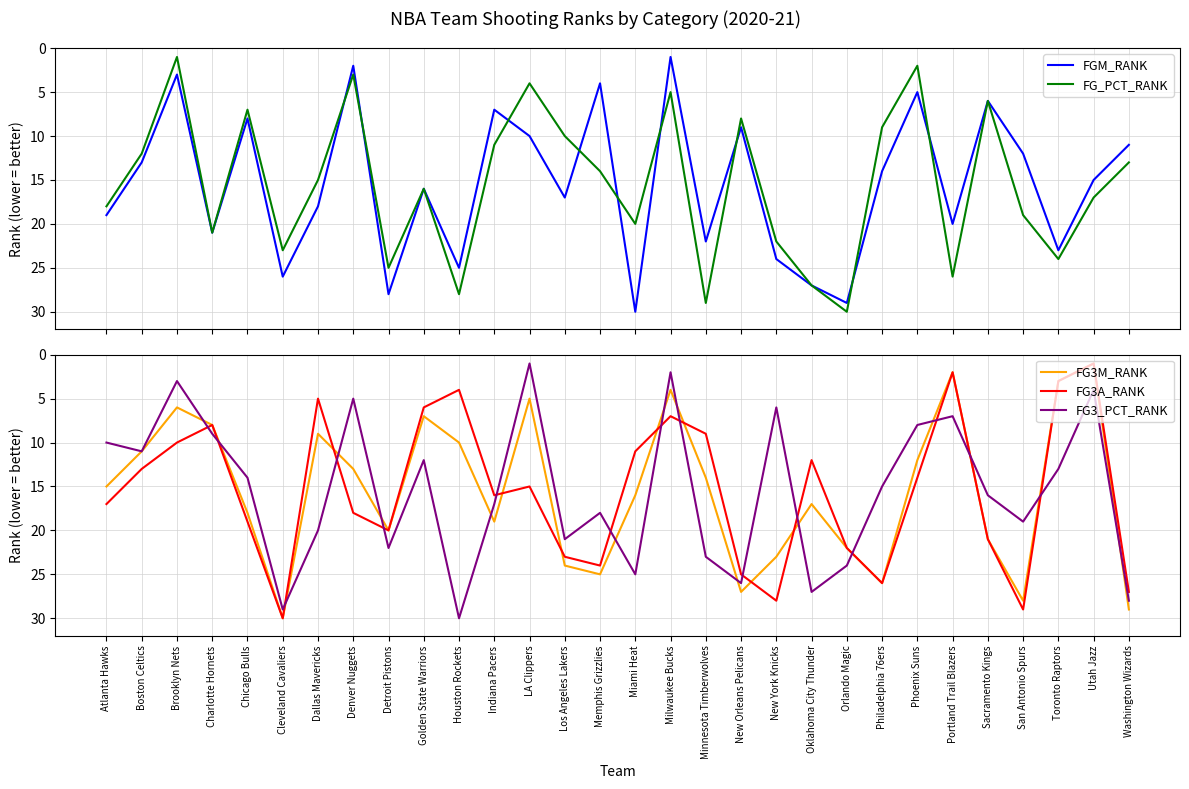

Which category has the lowest value in the FG3A_RANK series?

Utah Jazz